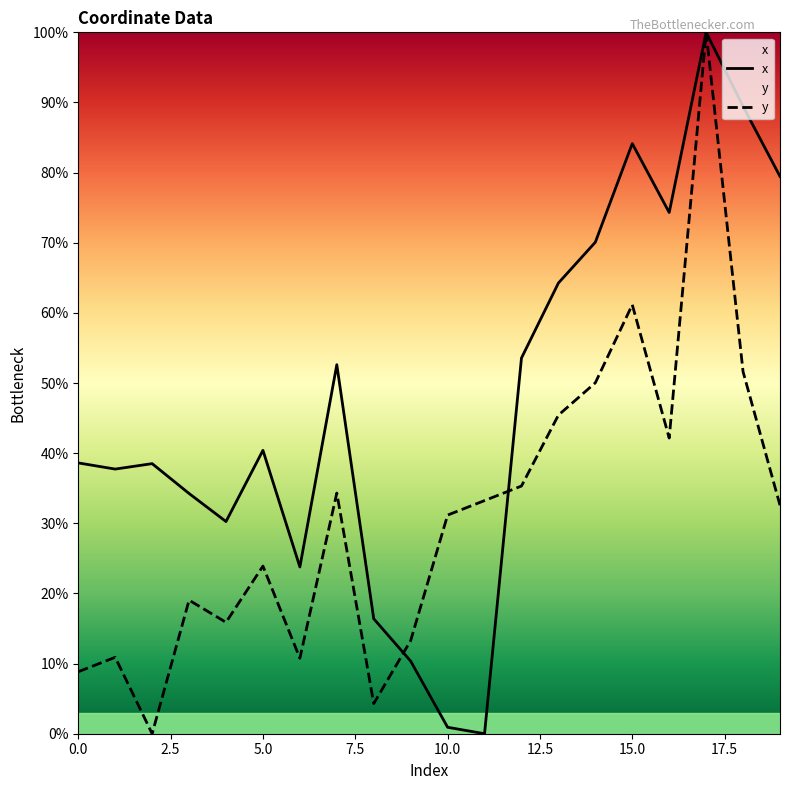

True or false: x and y cross at least once.

True